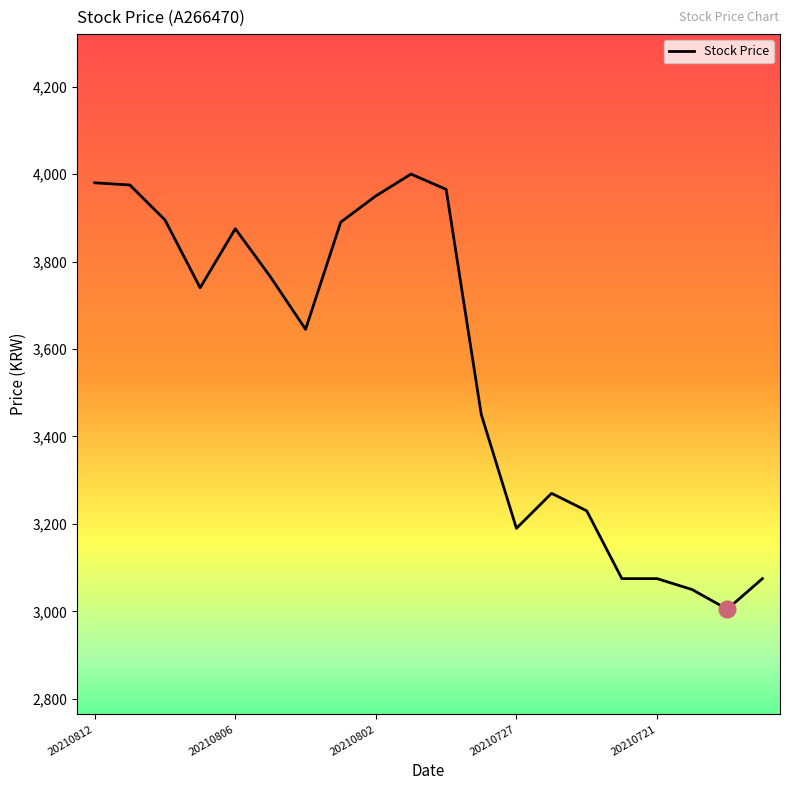

What is the smallest value displayed?

3005